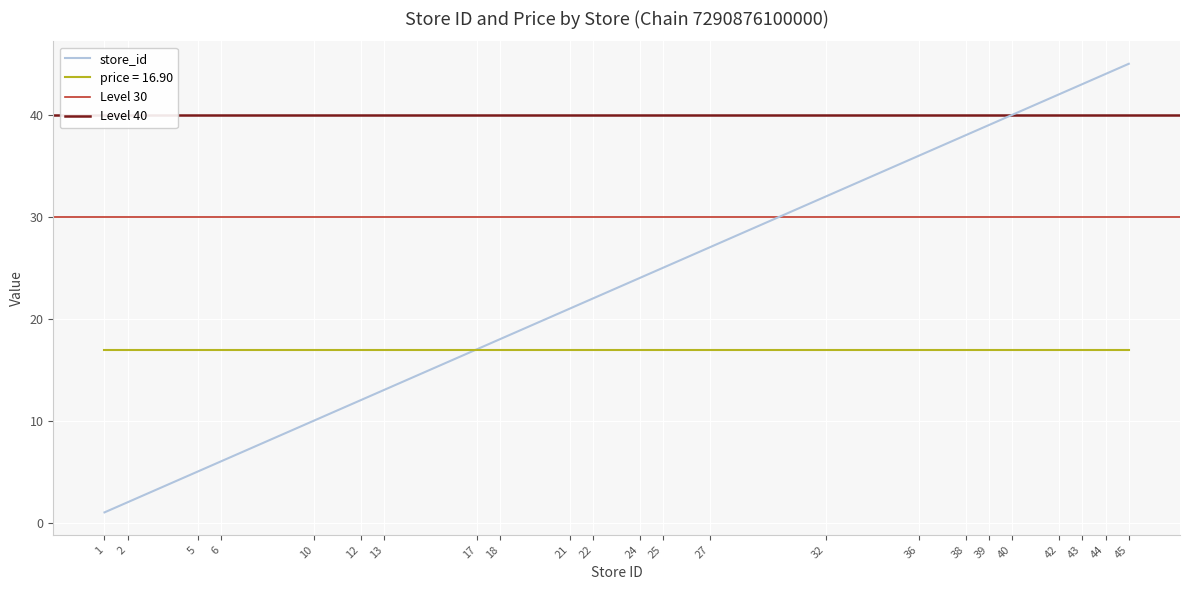

The chart shows a value of 11 at 17. True or false?

False